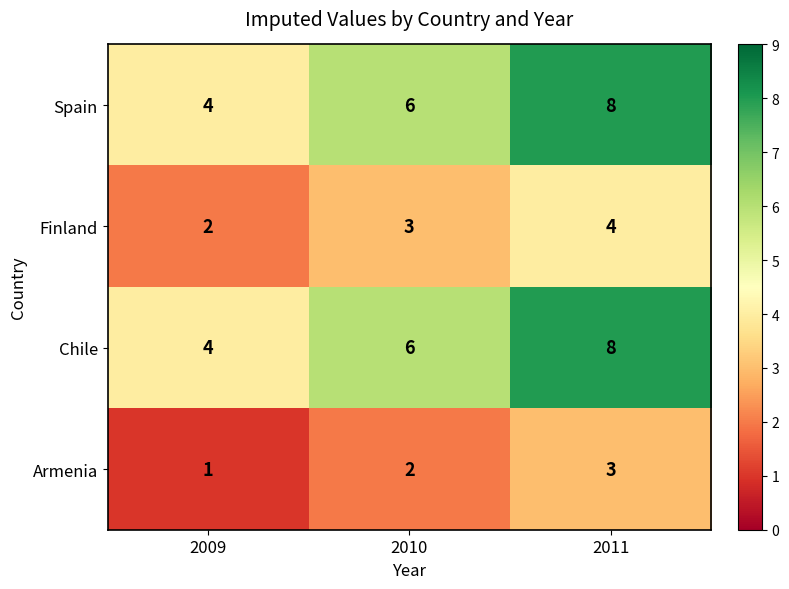

Count the Spain values in the range 4 to 8.

3